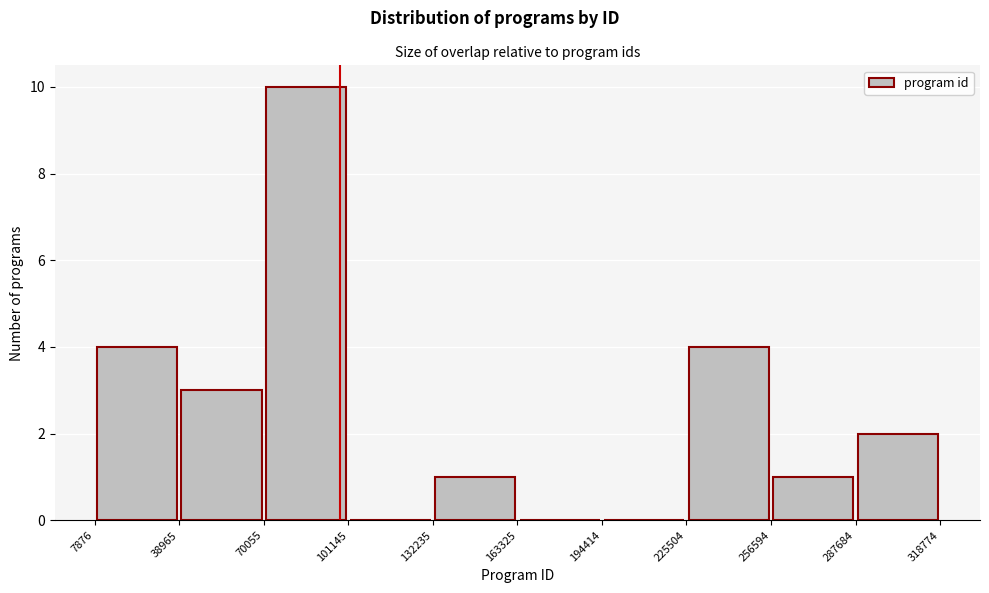

Reading left to right, list every bar in this chart as the range it spans on the x-axis followed by its height. The values are not printed on the chart, so give them approximately, as read against the axis.

7876 to 38965: 4
38965 to 70055: 3
70055 to 101145: 10
101145 to 132235: 0
132235 to 163325: 1
163325 to 194414: 0
194414 to 225504: 0
225504 to 256594: 4
256594 to 287684: 1
287684 to 318774: 2